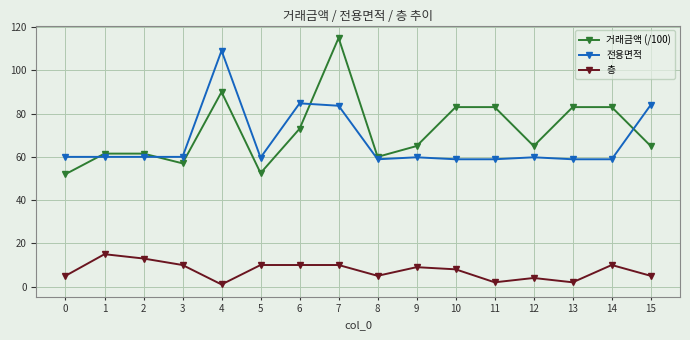

Is the value of 거래금액 (/100) at 12 greater than the value of 층 at 10?

Yes